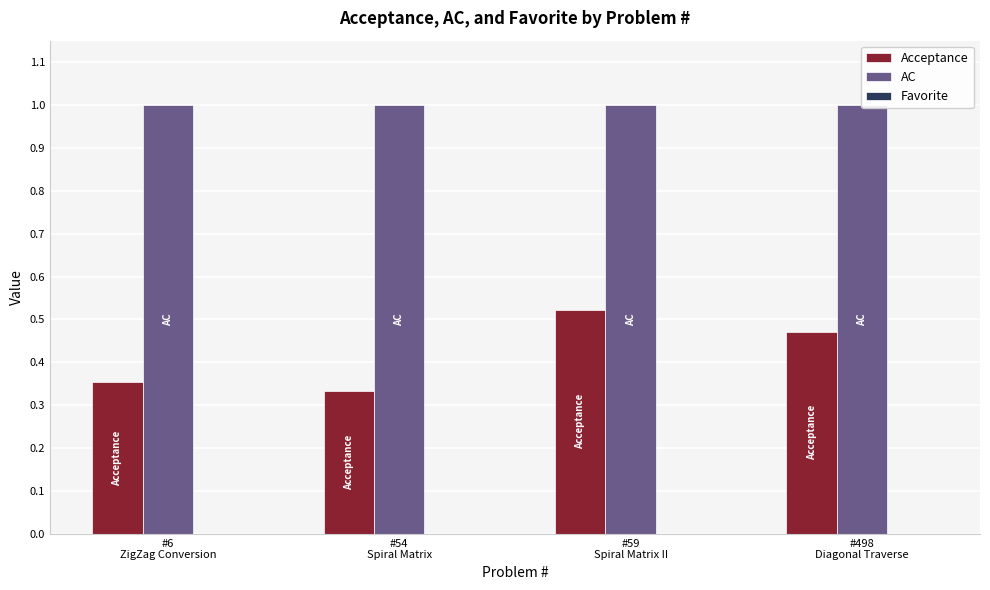

At #498
Diagonal Traverse, list the series in order from largest to smallest.

AC, Acceptance, Favorite